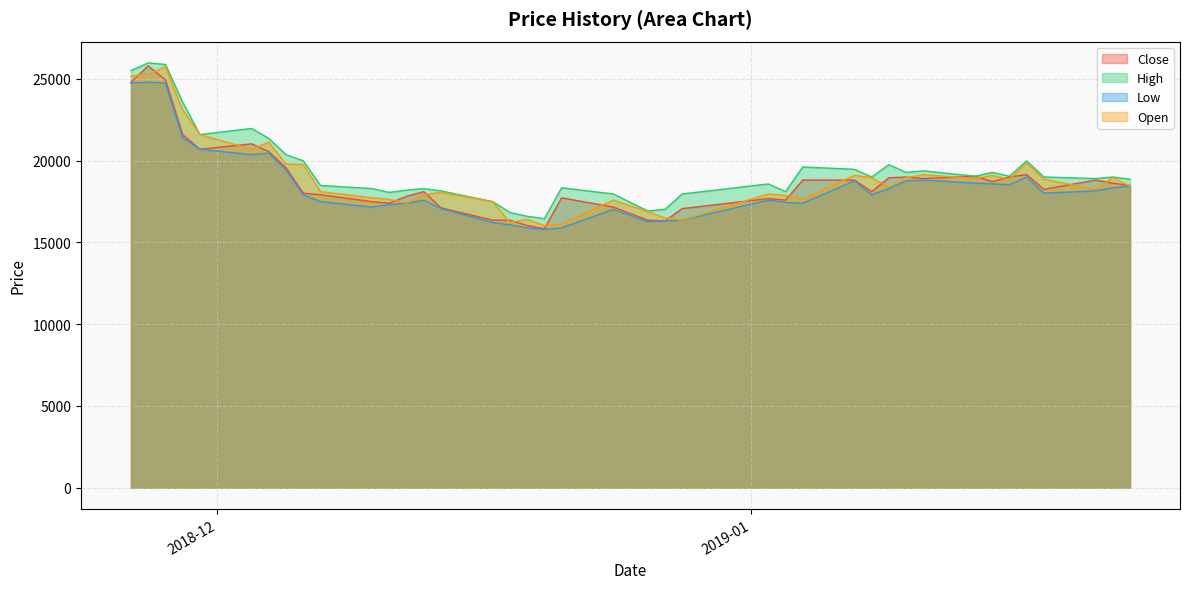

What is the value of the Close point at the 18th from the left?

16026